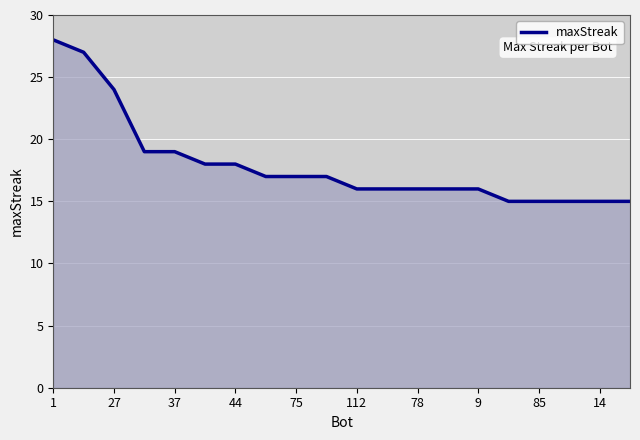

What is the difference between the maximum and minimum values?

13